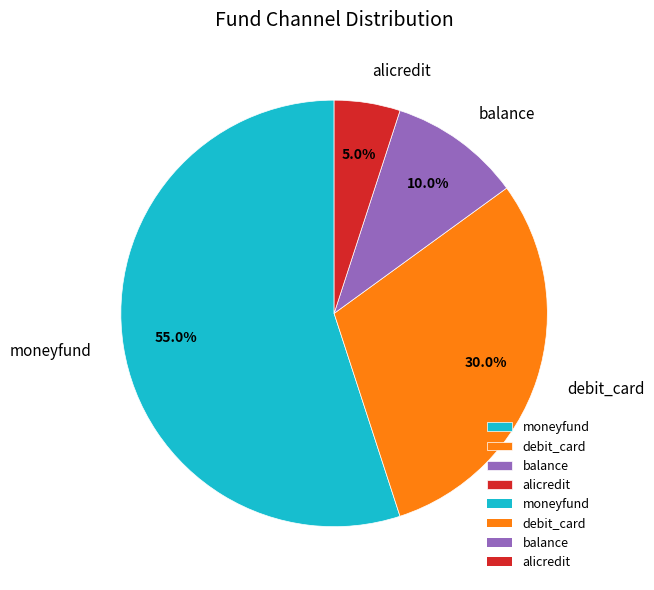

What percentage is the moneyfund slice, to the nearest percent?

55%